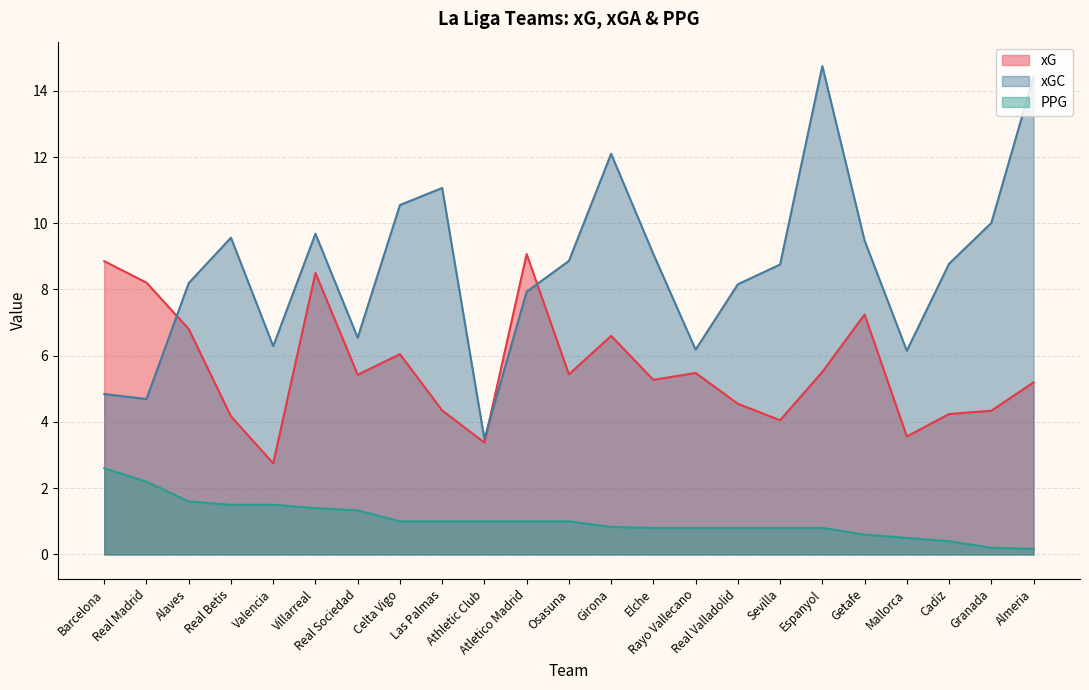

In xGC, how many points are higher than both neighbors (excluding endpoints)?

5